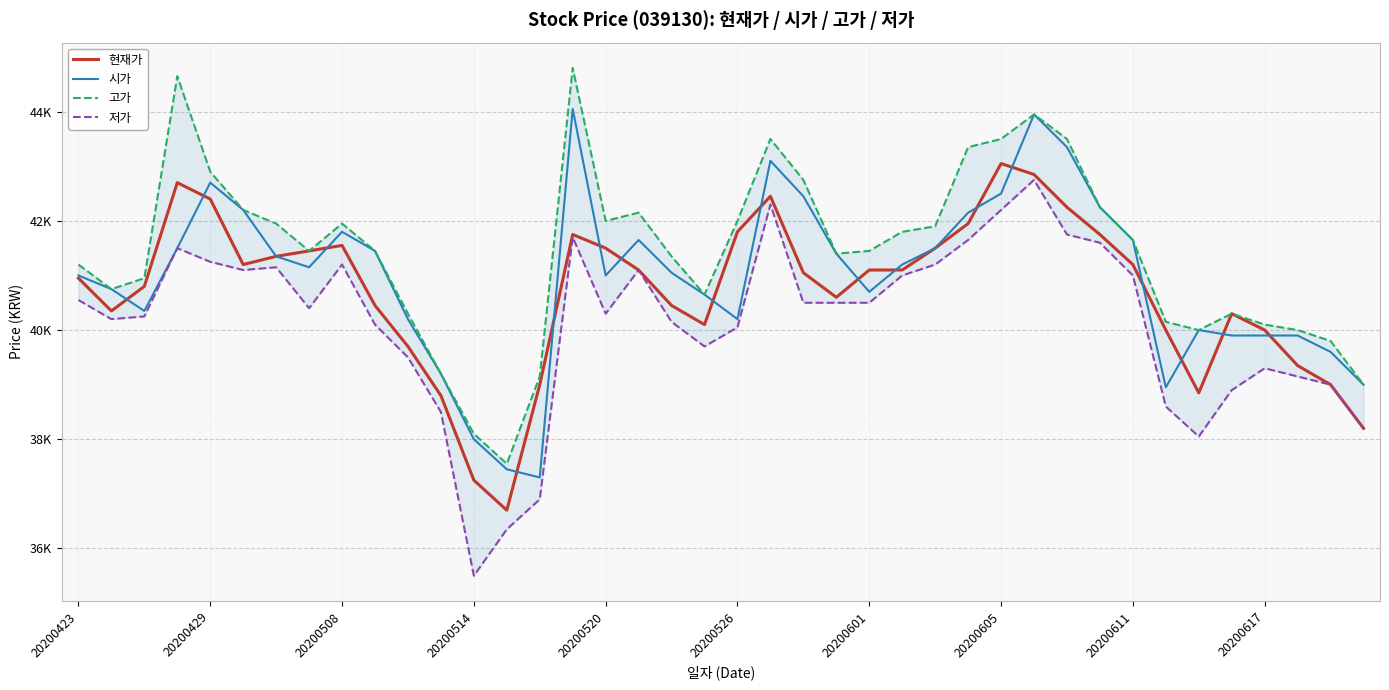

Which has a higher value, 28 or 20200508?

28